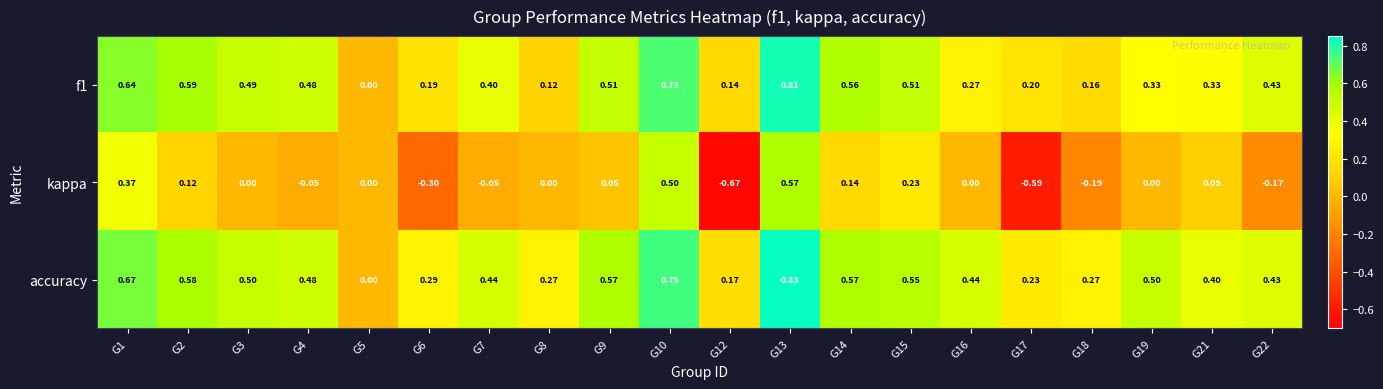

Which series has the largest range (max minus min)?

kappa